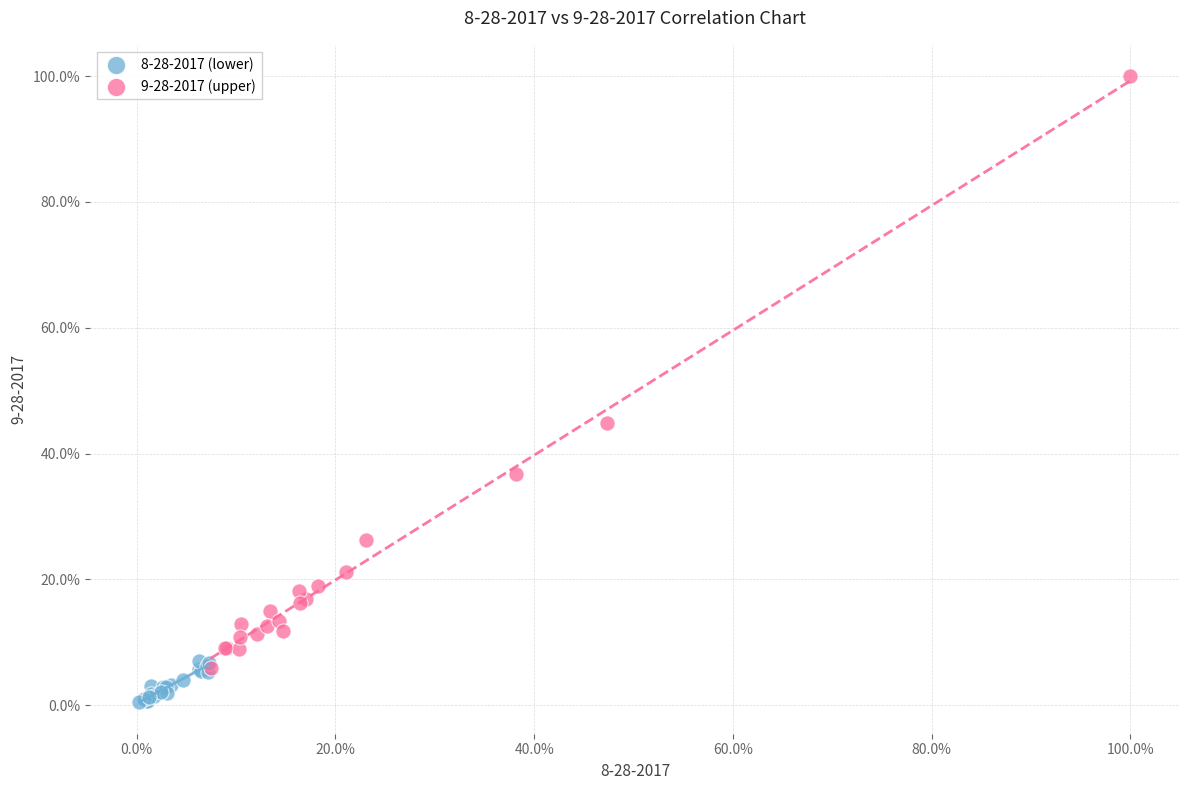

Which series has the largest Y range (max minus min)?

9-28-2017 (upper)